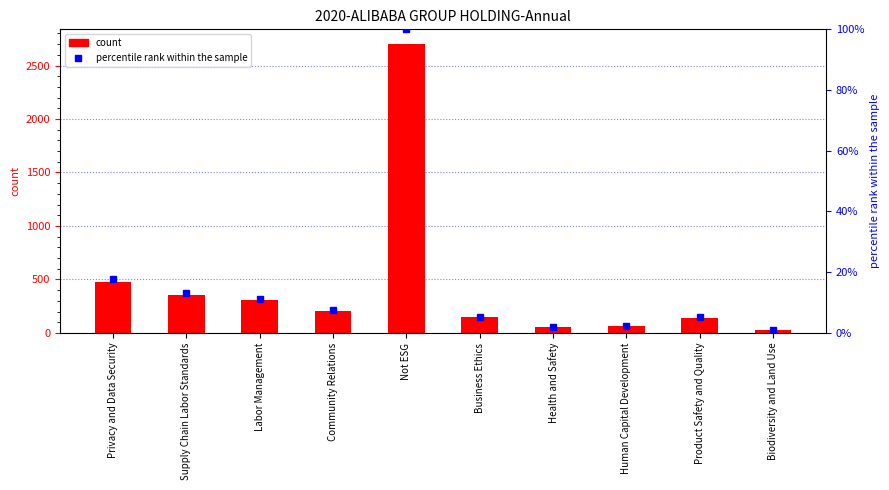

At which category is the sum across all series the highest?

Not ESG